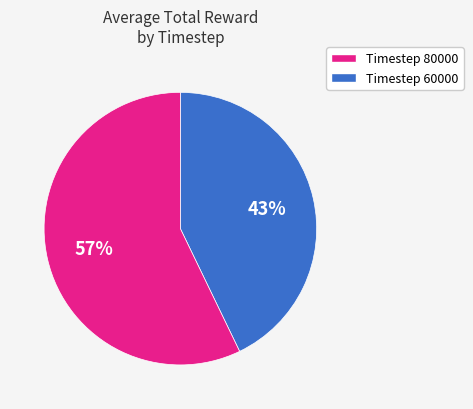

Is there any slice that represents more than half of the pie?

Yes